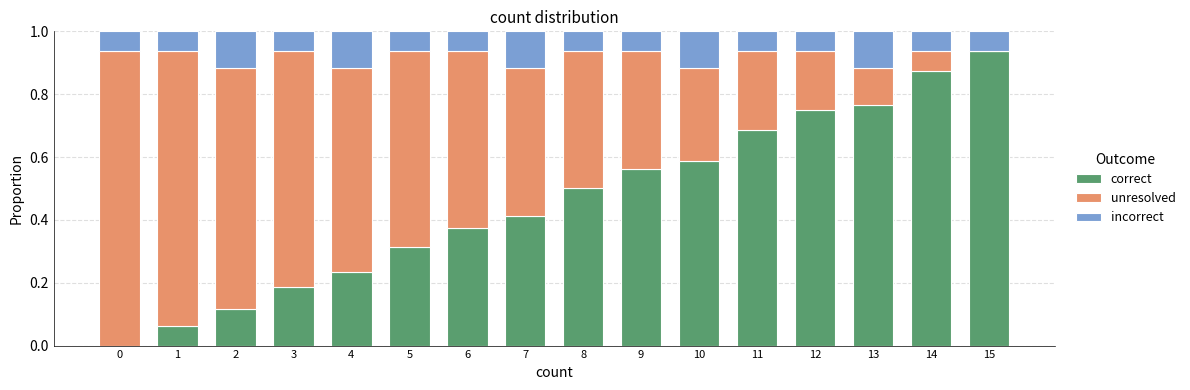

True or false: correct has a value of 0.2 at 9.

False